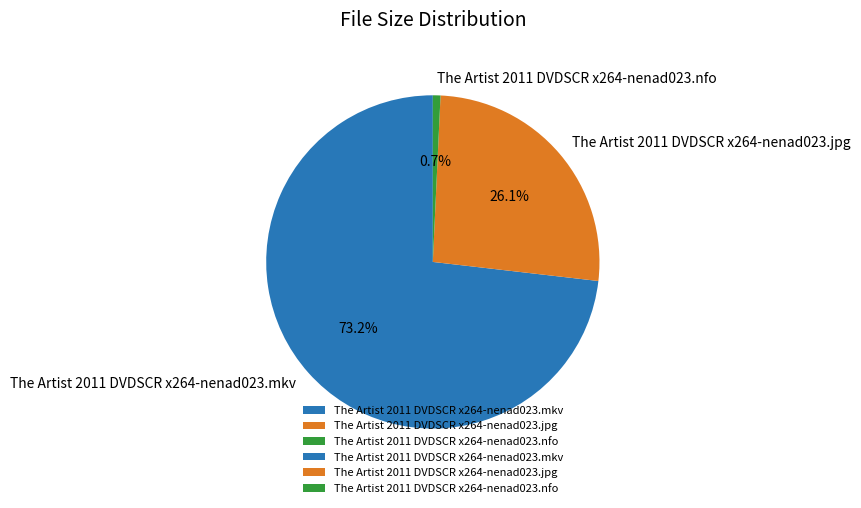

Which category has the biggest portion of the pie?

The Artist 2011 DVDSCR x264-nenad023.mkv